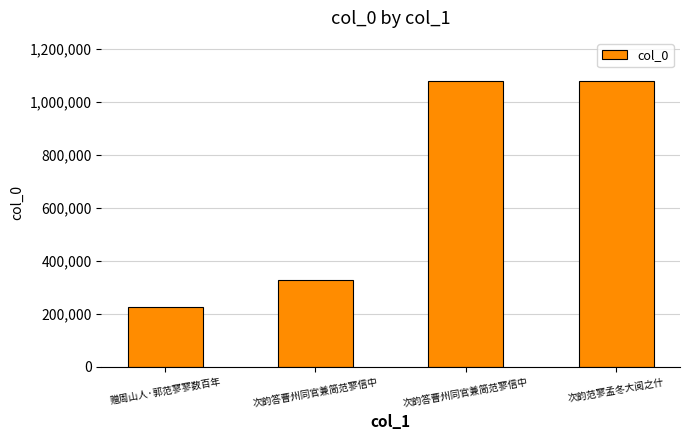

What is the difference between the maximum and second lowest values?

751228